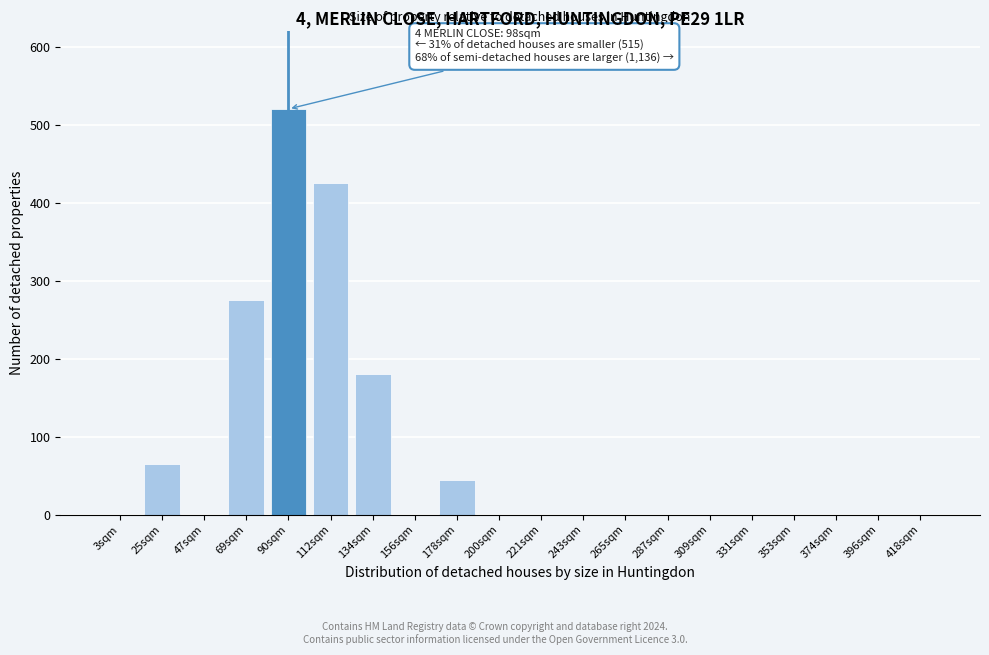

Reading left to right, extract all data points from this chart.

3sqm=0	25sqm=65	47sqm=0	69sqm=275	90sqm=520	112sqm=425	134sqm=180	156sqm=0	178sqm=45	200sqm=0	221sqm=0	243sqm=0	265sqm=0	287sqm=0	309sqm=0	331sqm=0	353sqm=0	374sqm=0	396sqm=0	418sqm=0